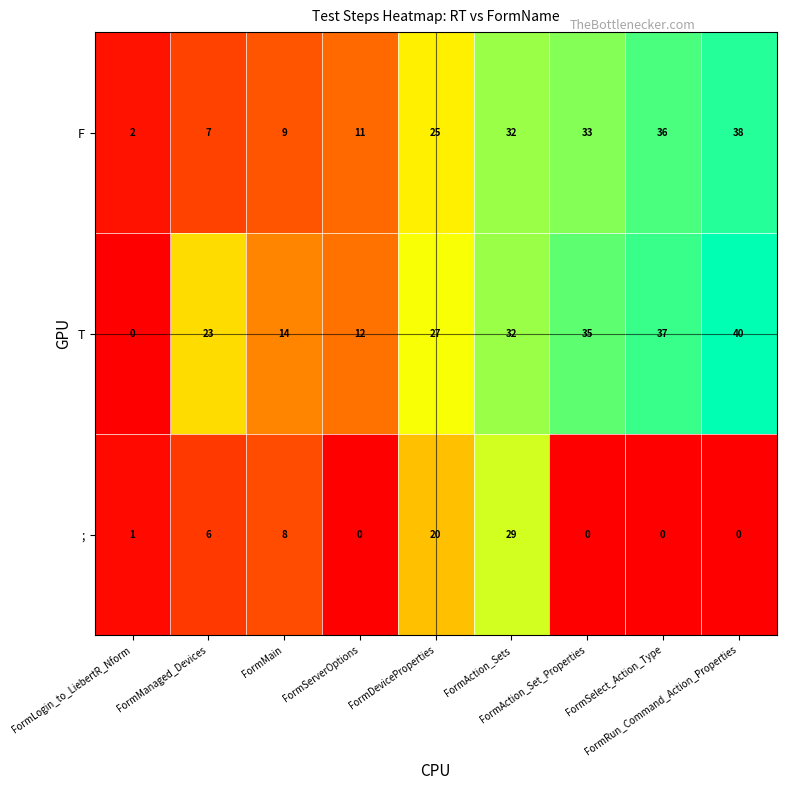

Rank the series by their maximum value, from lowest to highest.

;, F, T